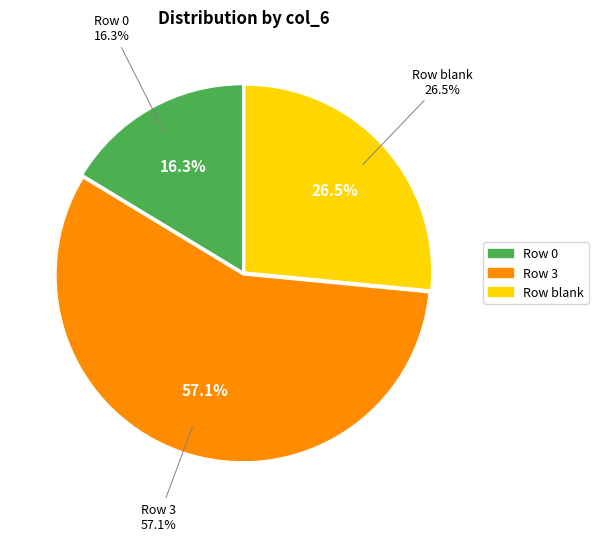

Rank the categories by value from lowest to highest.

0, , 3